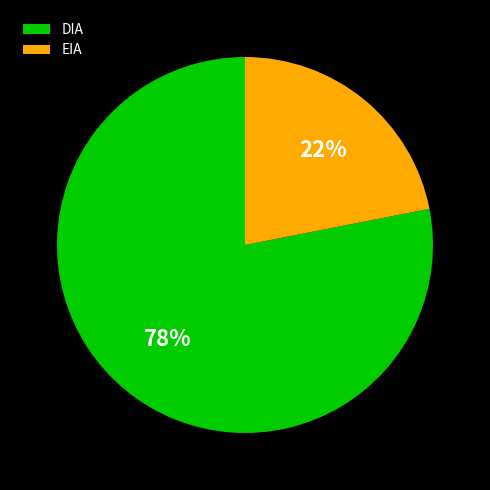

The EIA slice represents 30% of the pie. True or false?

False